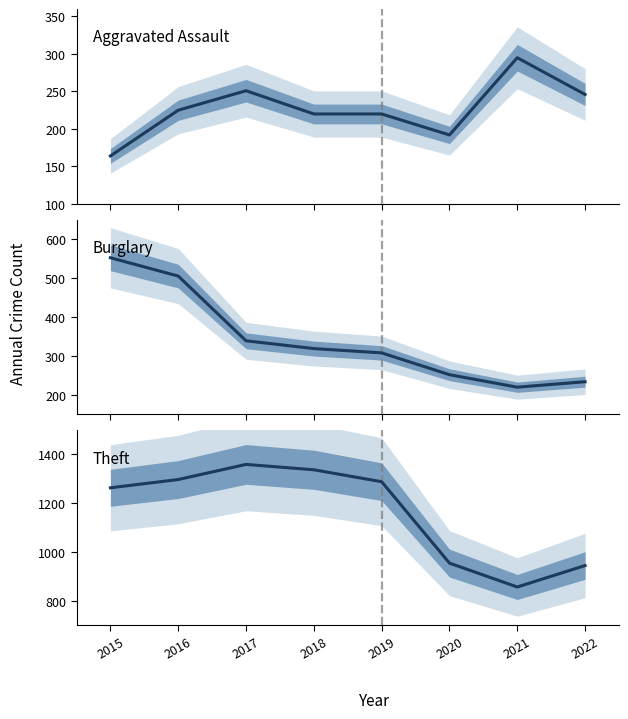

Between 2015 and 2022, which series saw the biggest shift?

Theft